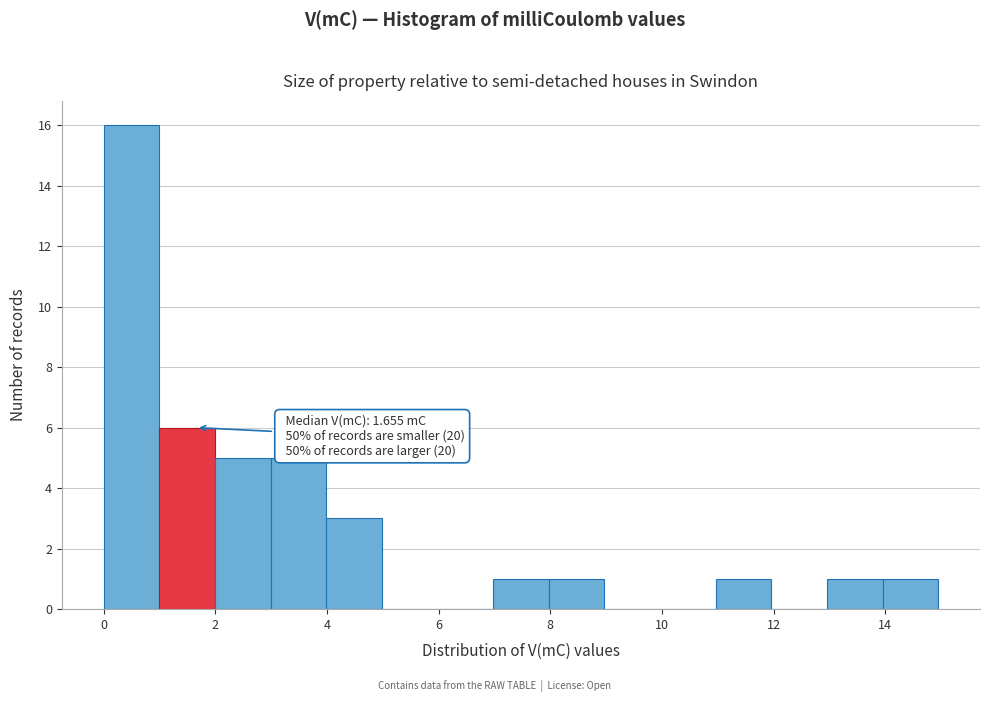

Which range on the x-axis has the tallest bar?

0 to 1